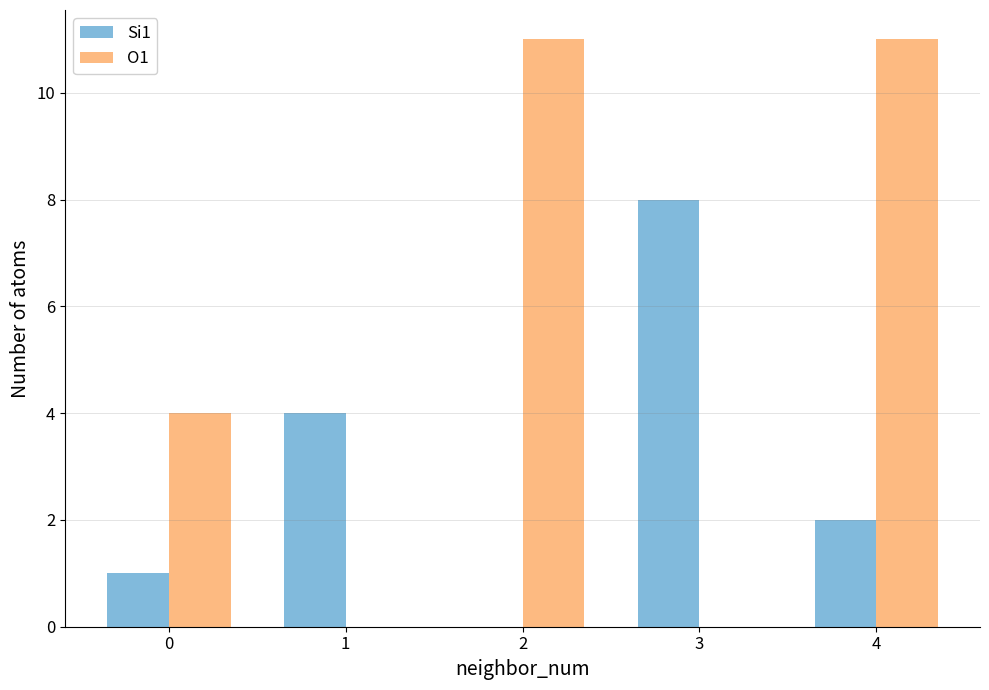

Are the bars horizontal?

No